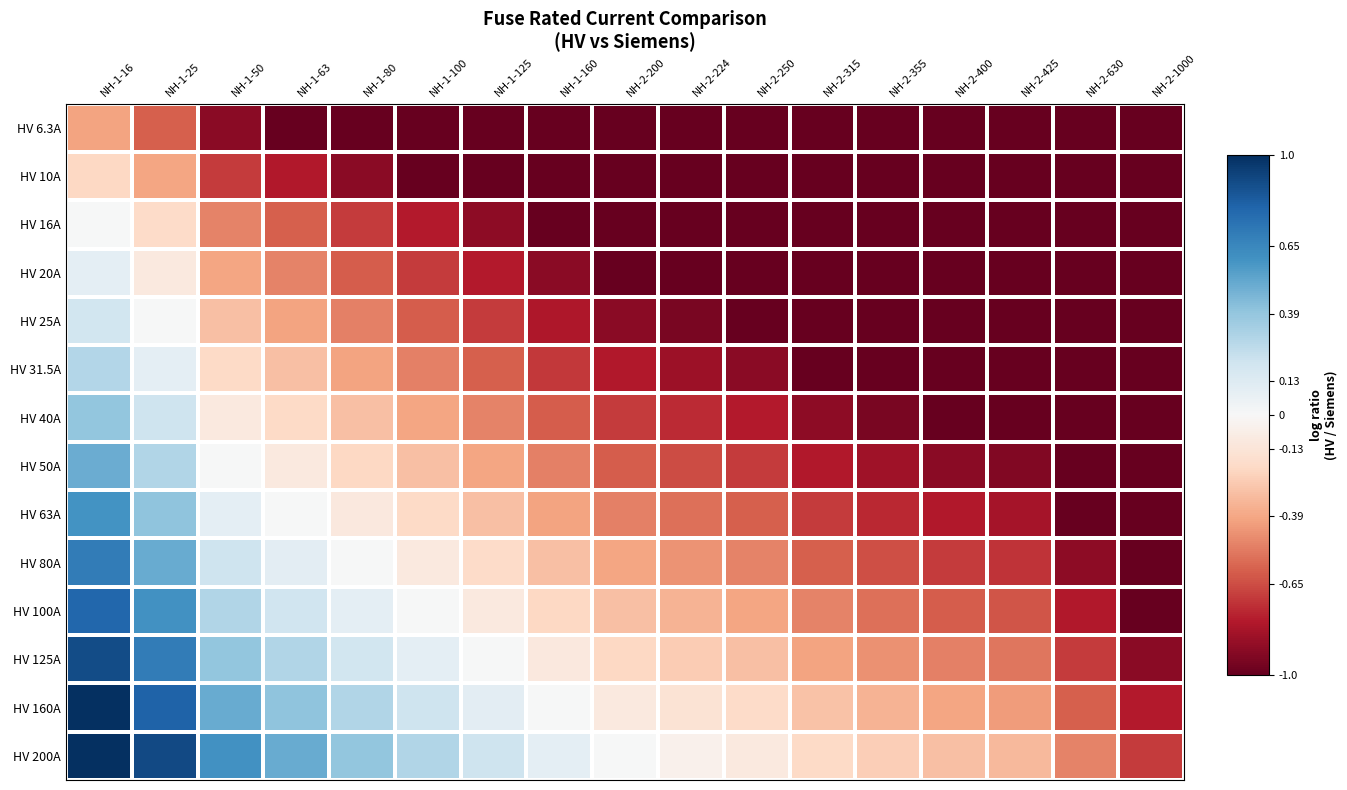

Which series has the largest total across all categories?

HV 200A